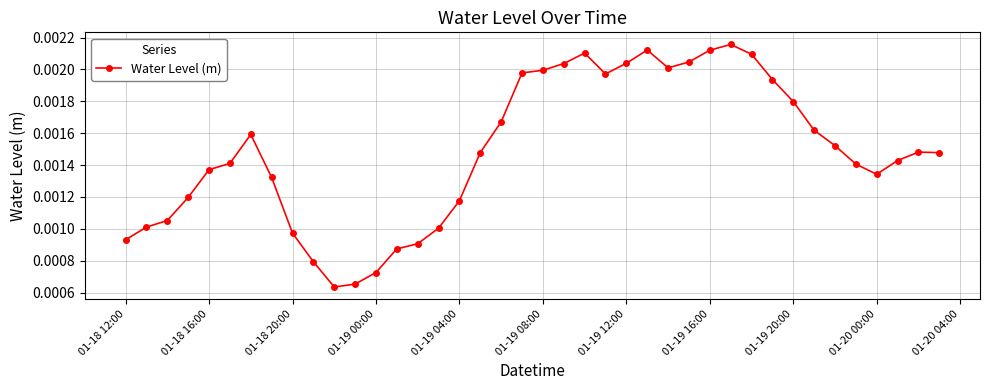

Does the chart have visible grid lines?

Yes